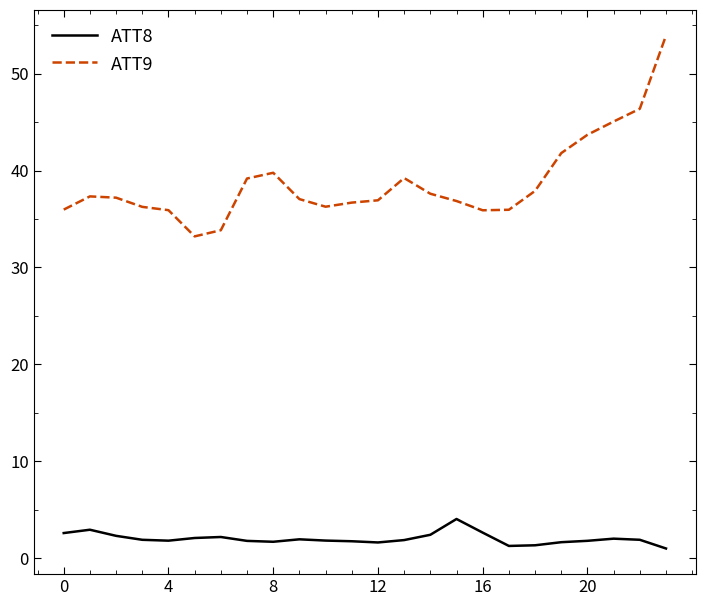

Which series has the largest total across all categories?

ATT9